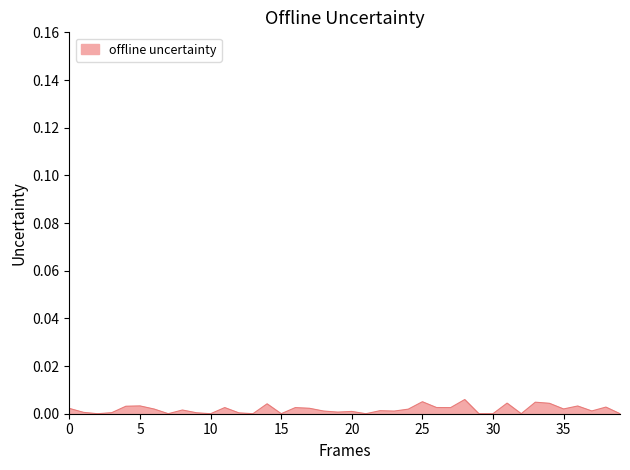

How many lines are shown in the chart?

1